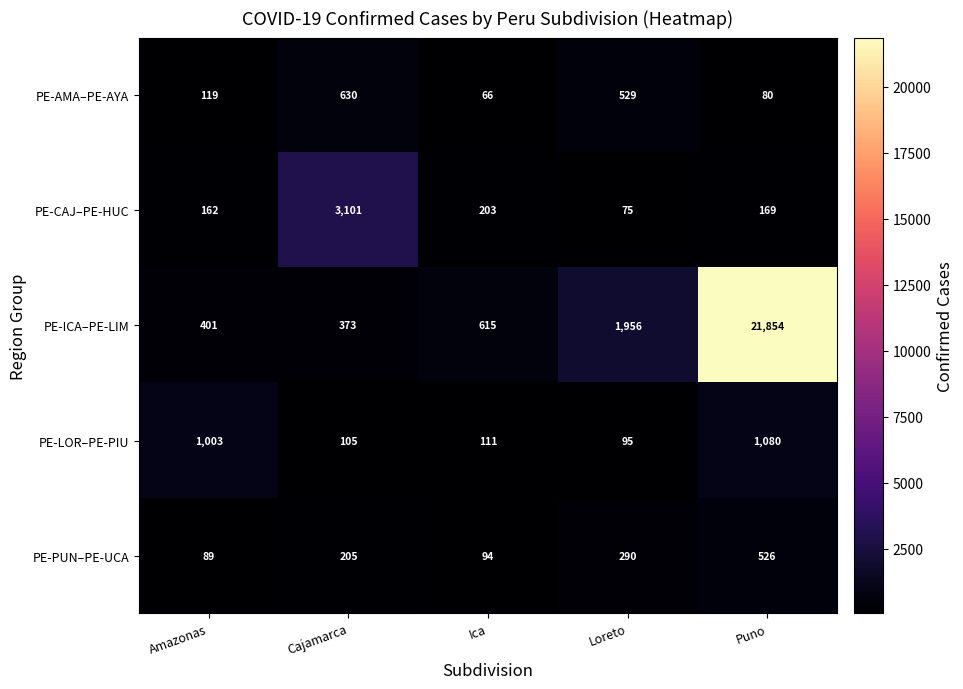

The value of PE-ICA–PE-LIM at Amazonas is 401. True or false?

True